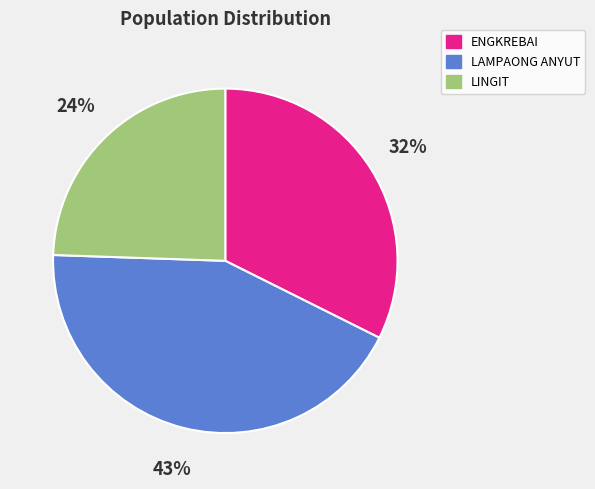

Do LINGIT and LAMPAONG ANYUT together represent more than half of the pie?

Yes